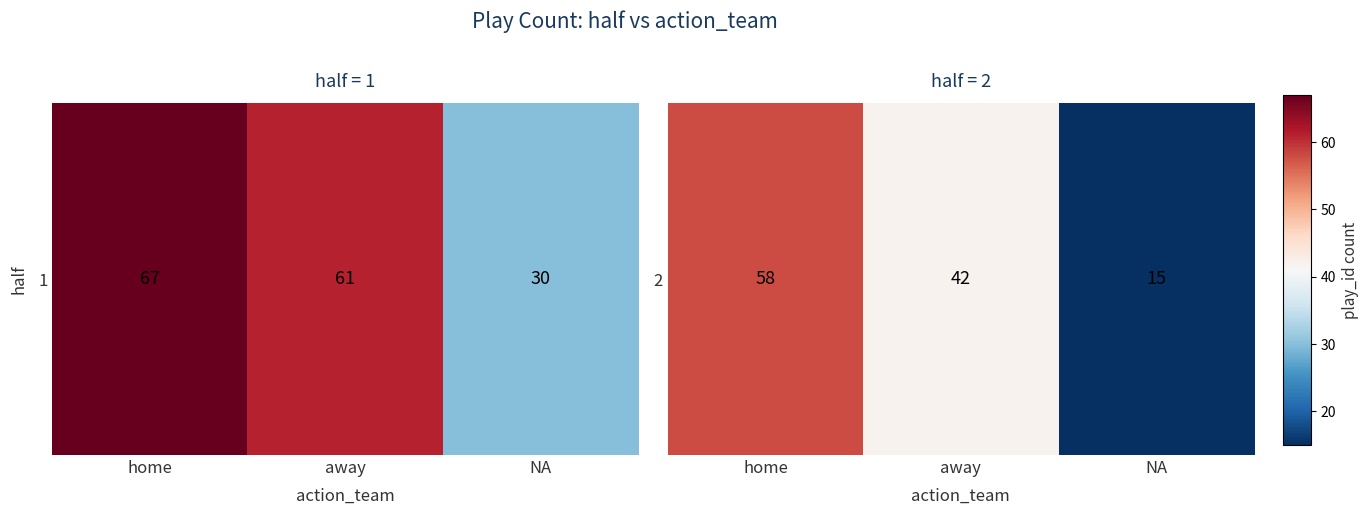

At which category does the chart reach its peak across all series?

home